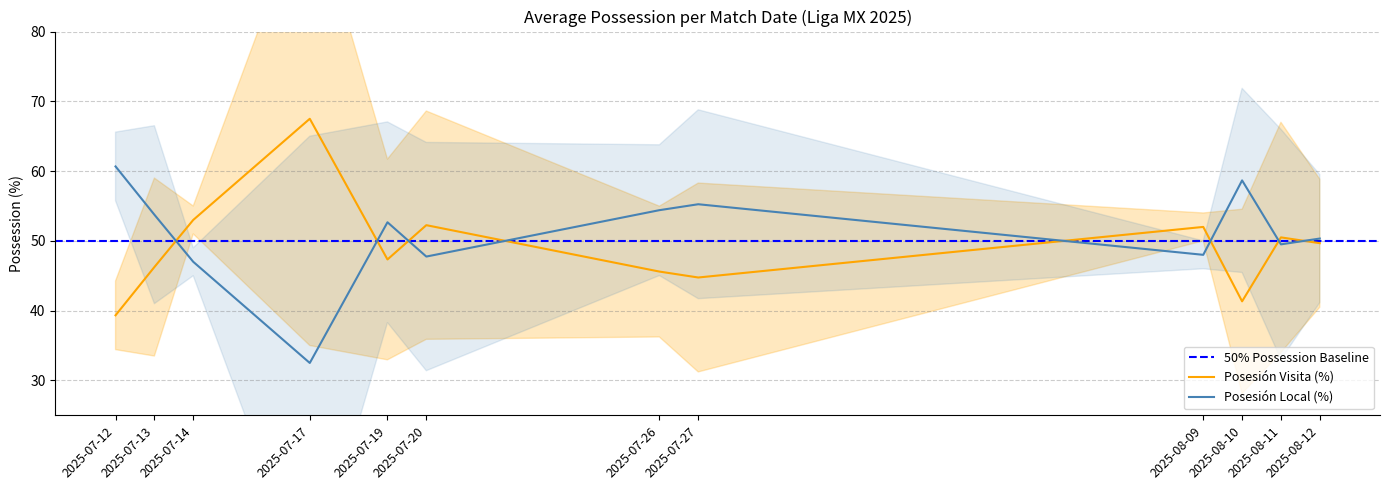

What is the maximum value for Posesión Local (%)?

60.7